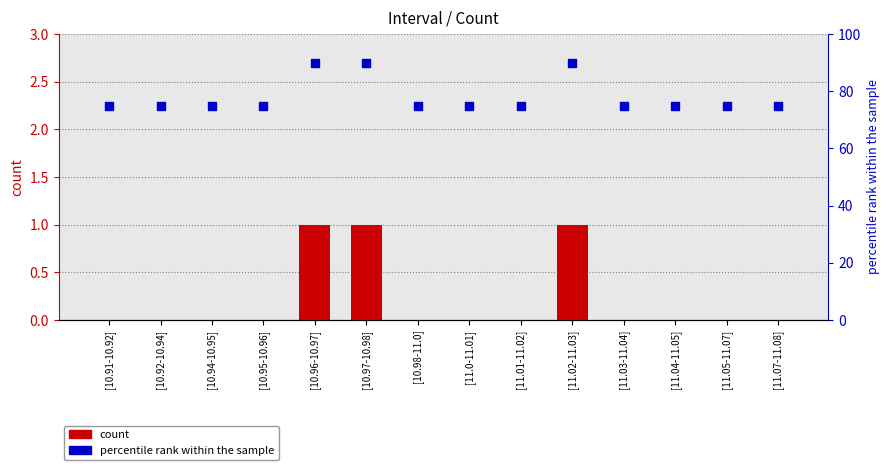

At which category is the sum across all series the highest?

[10.96-10.97]